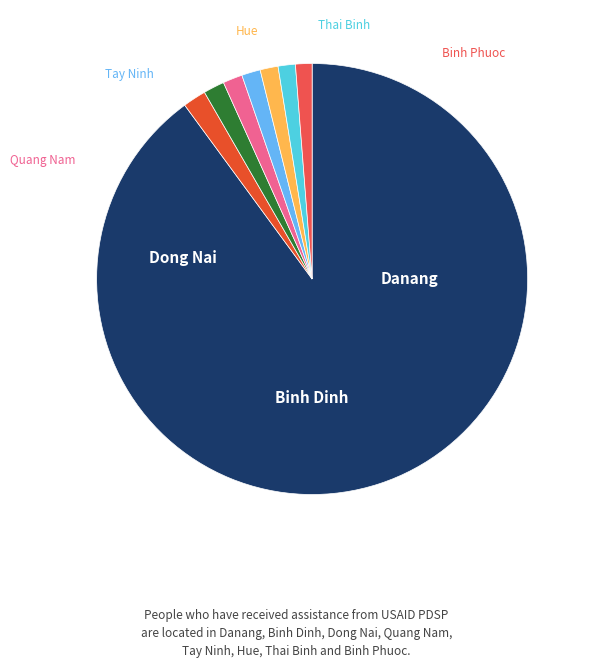

Count the number of slices in the pie.

8